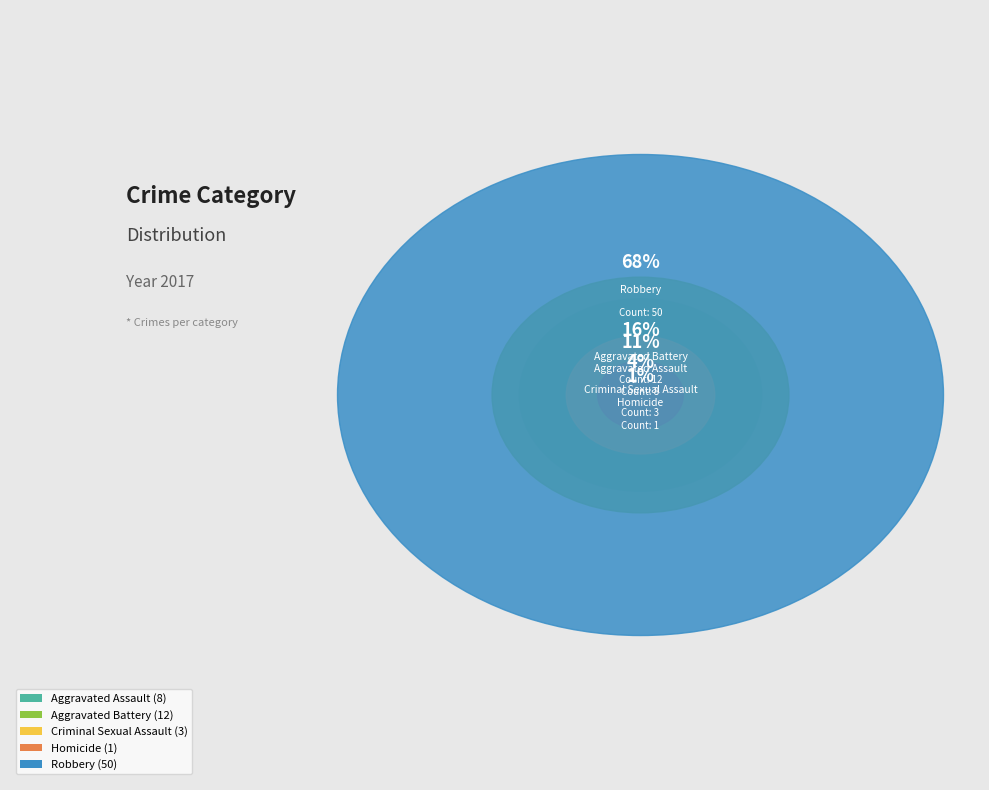

To the nearest percent, what portion does Robbery represent?

68%